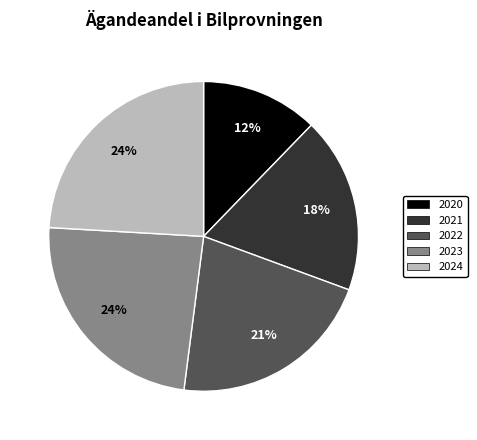

To the nearest percent, what portion does 2024 represent?

24%